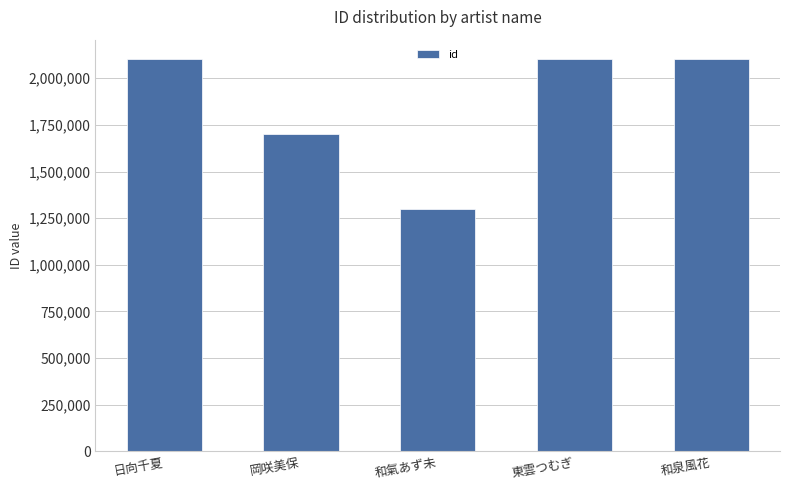

What is the ratio of the value at 岡咲美保 to the value at 和泉風花?

0.8